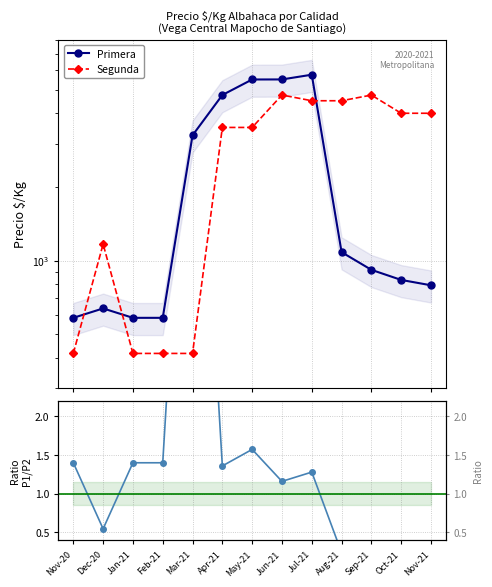

True or false: Primera has a value of 583.0 at Jan-21.

True